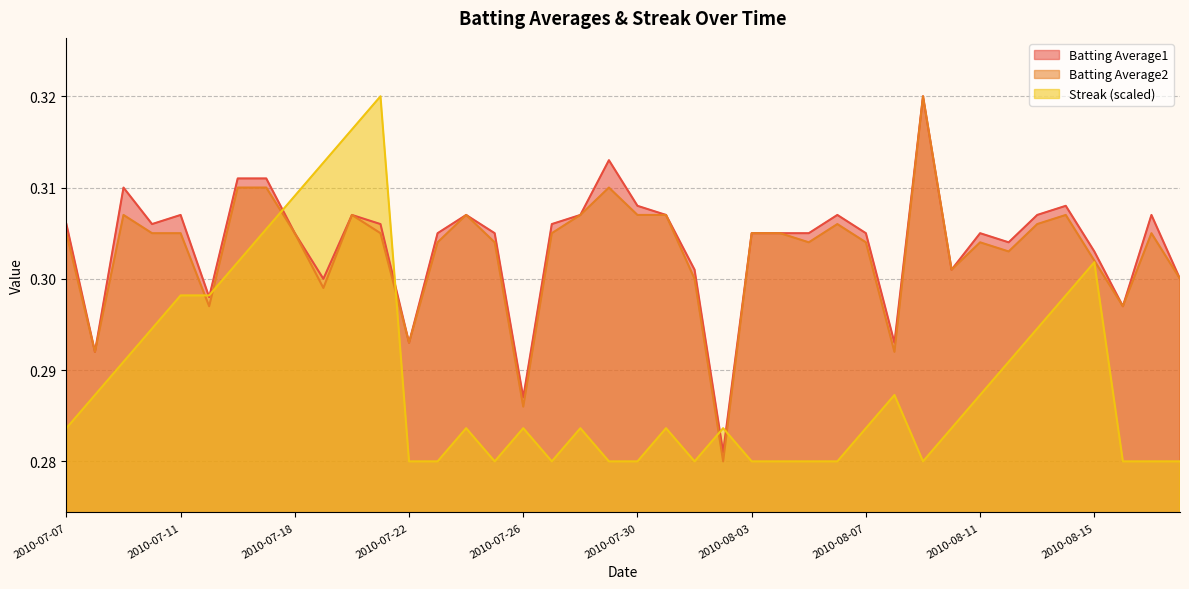

What is the approximate value of Streak at 2010-08-02?

0.3